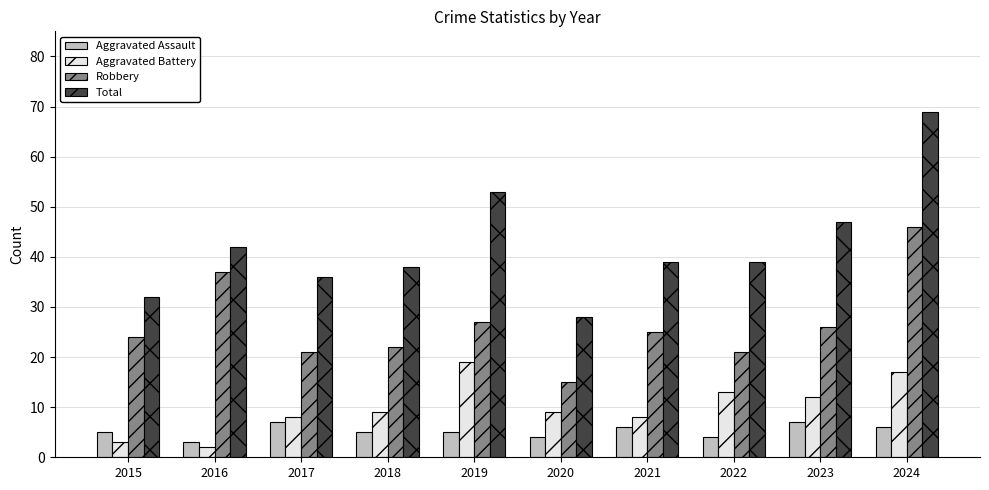

Count the number of categories in the chart.

10